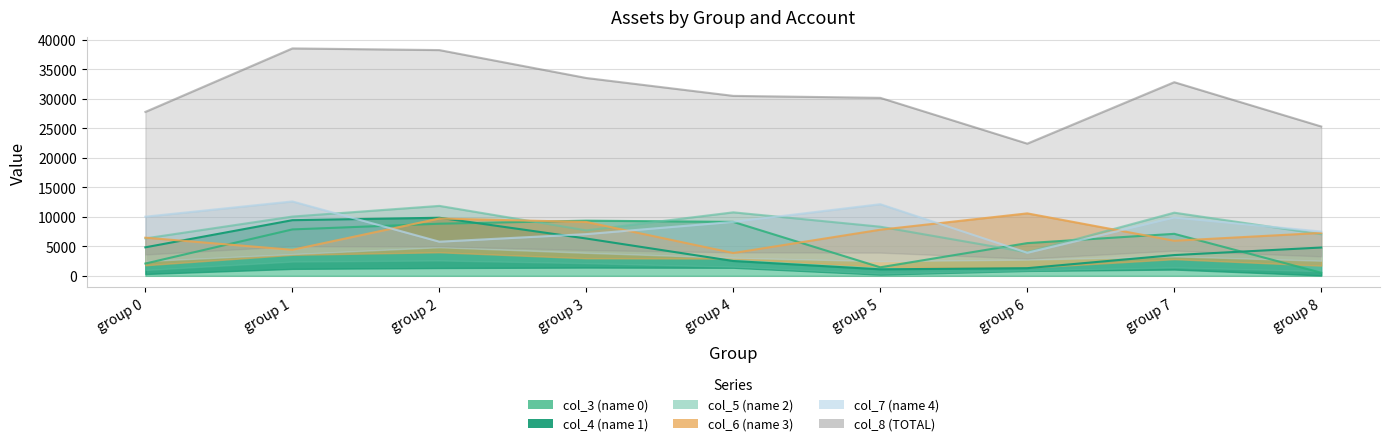

Where do col_3 (name 0) and col_4 (name 1) first cross each other?

group 2 and group 3